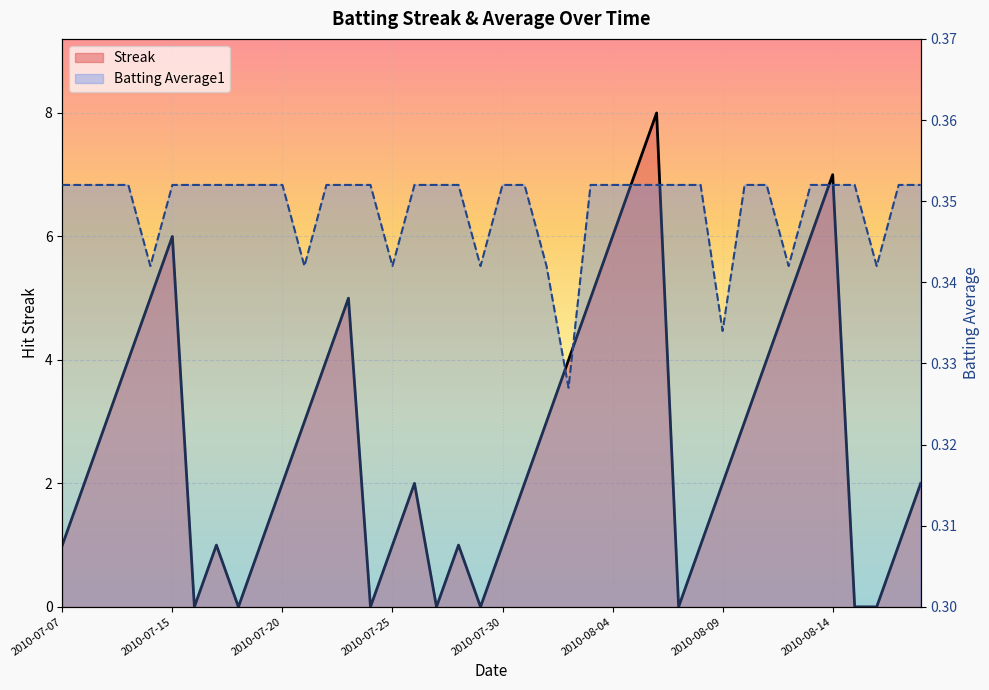

List the series in order of their overall mean, highest first.

Streak, Batting Average1